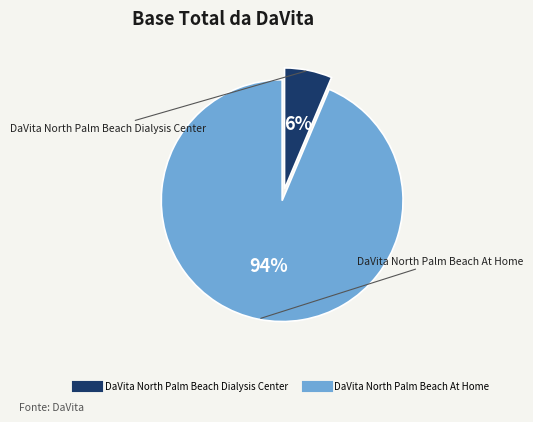

To the nearest percent, what is the combined percentage of DaVita North Palm Beach At Home and DaVita North Palm Beach Dialysis Center?

100%